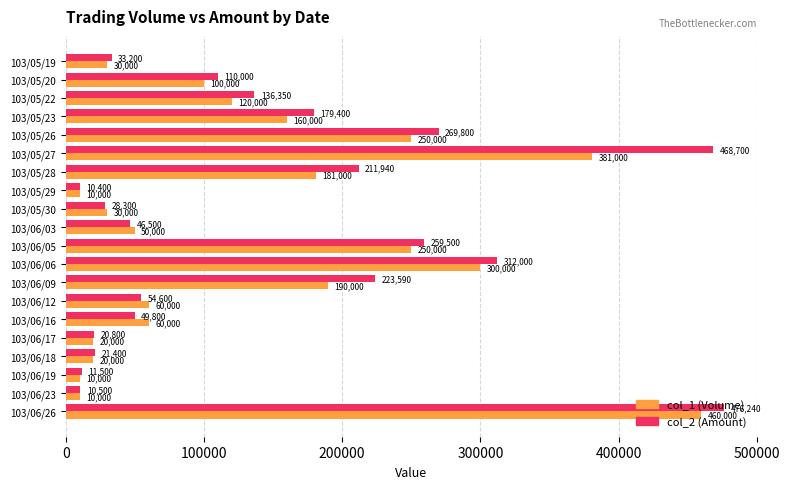

Where is col_2 (Amount) nearest to the value 243320?

103/06/05